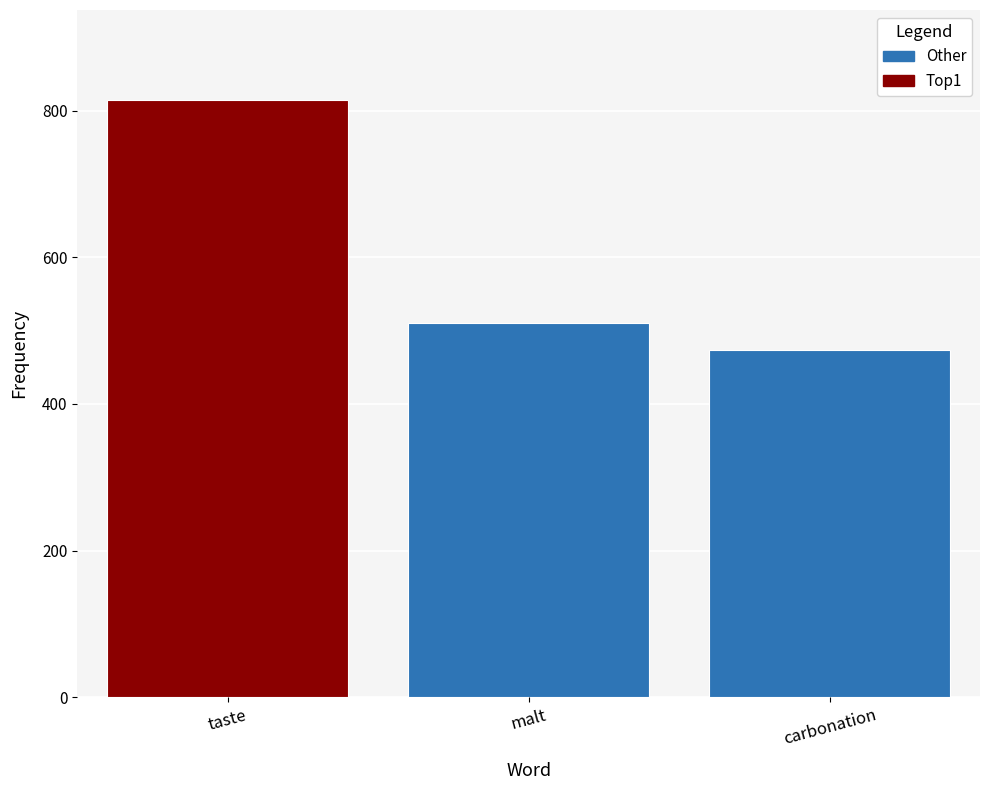

What is the smallest value displayed?

474